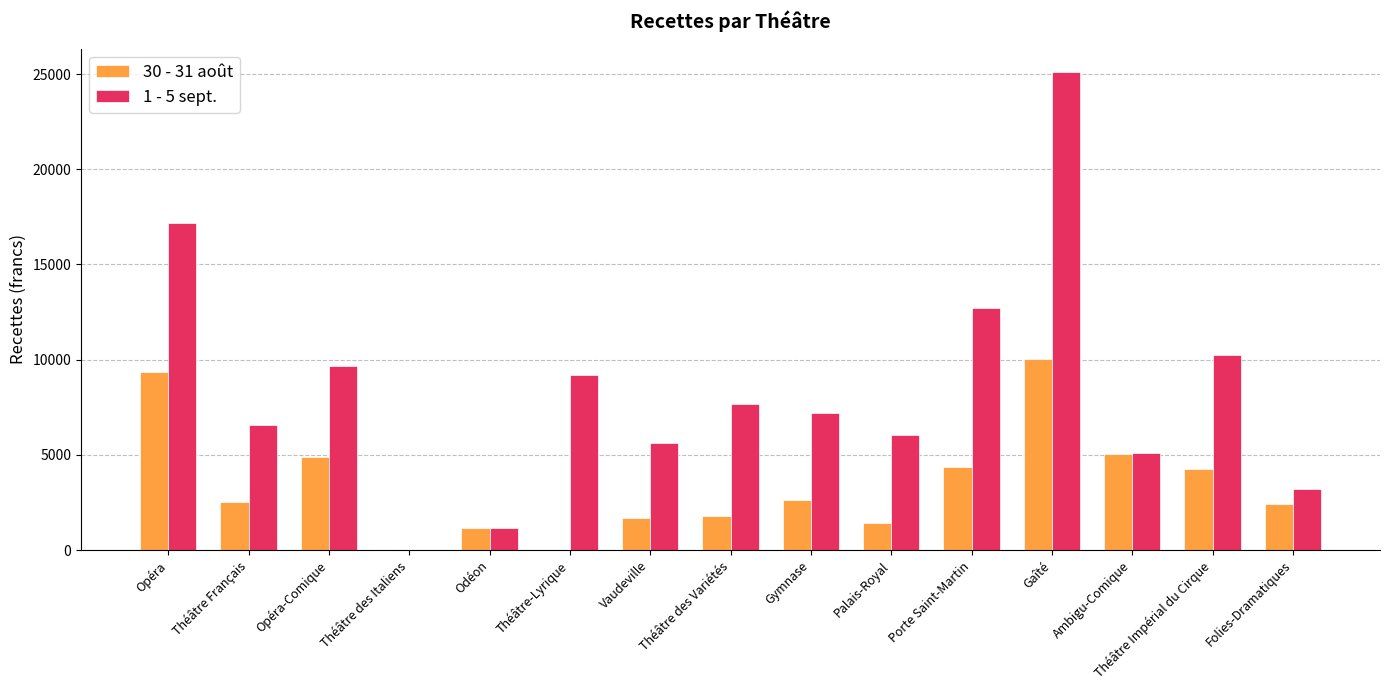

How many groups of bars are there?

15